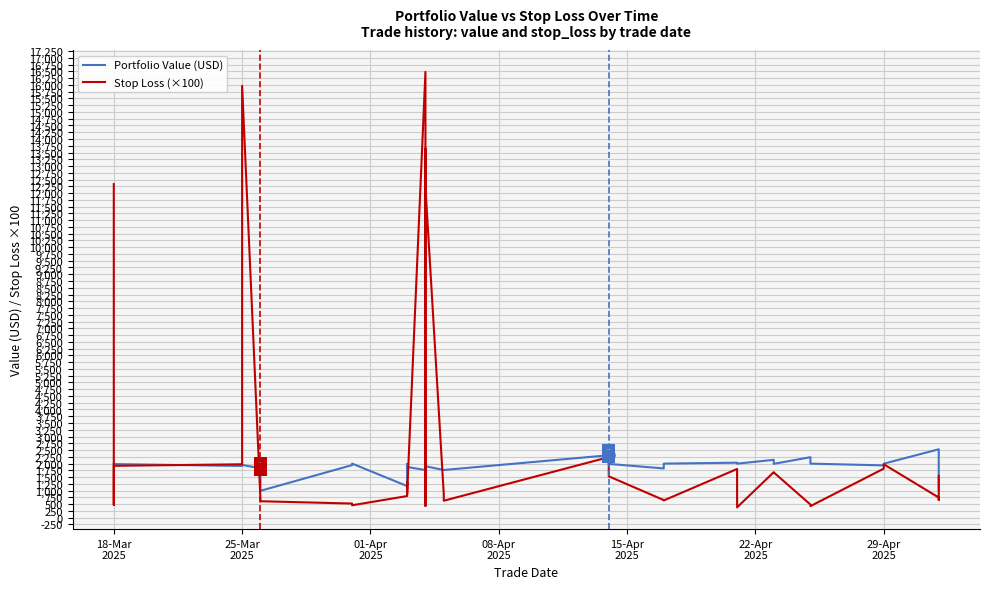

Reading left to right, list all the values displayed in this chart.

Portfolio Value (USD): 1918.4	1989.8	1998.3	1995.3	1982.3	1913.0	1951.4	1825.2	993.7	1943.9	2000.0	1170.1	1987.0	1846.0	1874.7	1762.5	1893.4	1991.9	1671.2	1795.9	1795.9	1900.6	1900.6	1764.0	1763.4	2308.6	1987.8	1821.6	1999.4	2033.5	1997.5	2139.3	1990.2	2236.9	1998.9	1933.5	1997.0	2529.3	1995.6	1030.2
Stop Loss (×100): 12332.7	927.9	472.1	665.1	1918.3	1974.6	15966.0	681.3	608.4	522.9	459.2	800.1	1314.9	956.7	860.8	16482.6	488.7	1907.1	434.7	1321.2	1188.4	13649.4	12218.4	864.0	627.3	2239.2	1529.1	651.6	638.1	1800.9	382.5	1683.2	1674.0	486.9	428.3	1813.5	1975.0	745.6	657.9	1545.3